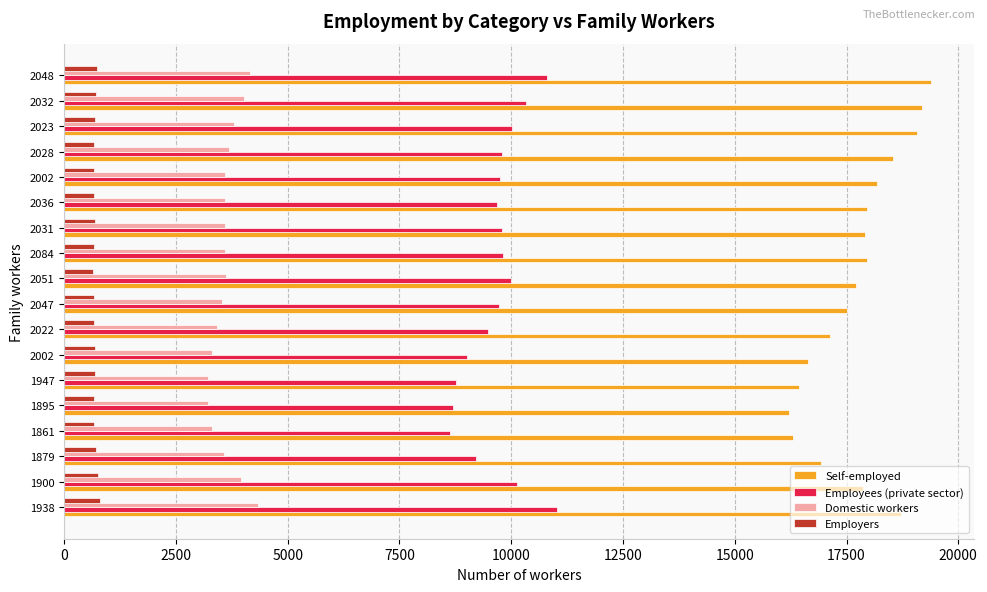

What is the average value of the Domestic workers series?

3640